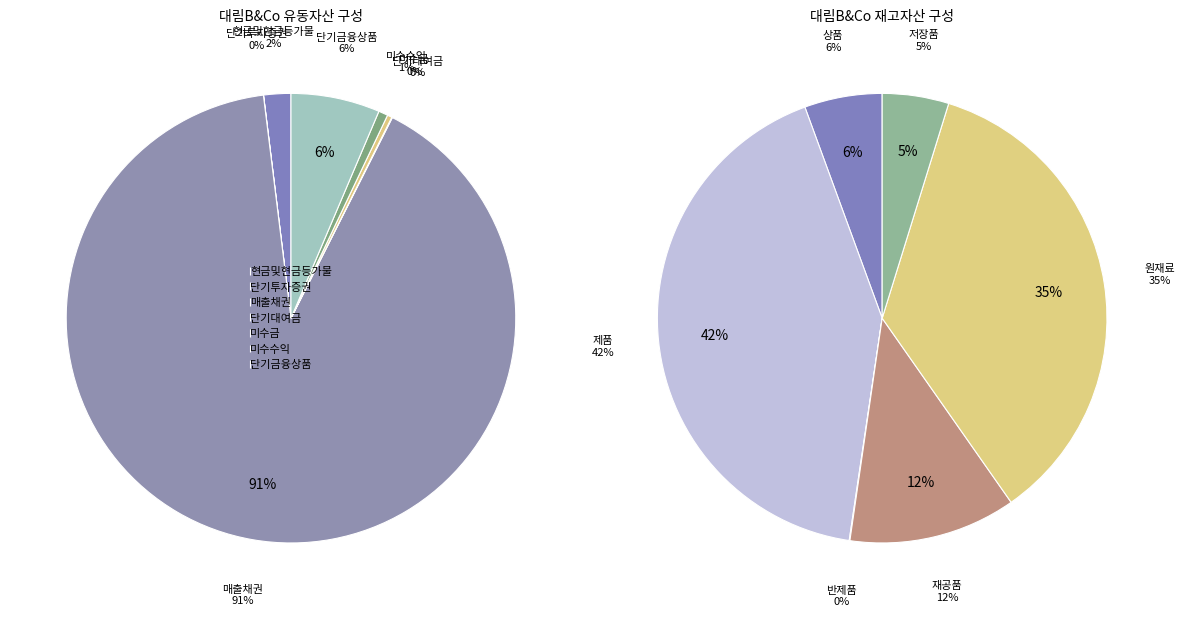

How many segments does this pie chart have?

12